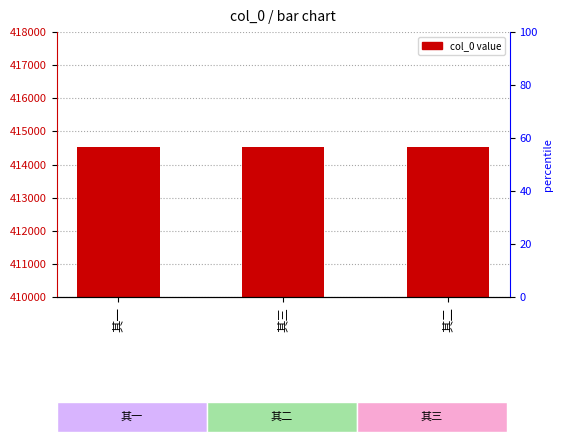

What is the difference between the maximum and second lowest values?

1